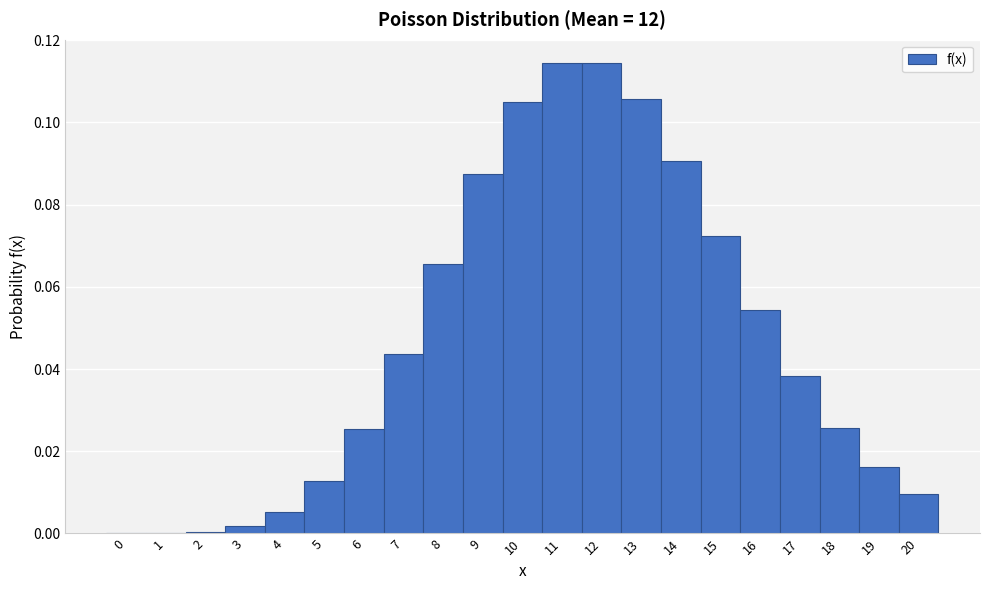

Reading left to right, transcribe this chart: for each bar, give the range it covers on the x-axis and its height. The values are not printed on the chart, so give them approximately, as read against the axis.

-0.5 to 0.5: under 0.002
0.5 to 1.5: under 0.002
1.5 to 2.5: under 0.002
2.5 to 3.5: under 0.002
3.5 to 4.5: 0.006
4.5 to 5.5: 0.012
5.5 to 6.5: 0.026
6.5 to 7.5: 0.044
7.5 to 8.5: 0.066
8.5 to 9.5: 0.088
9.5 to 10.5: 0.104
10.5 to 11.5: 0.114
11.5 to 12.5: 0.114
12.5 to 13.5: 0.106
13.5 to 14.5: 0.090
14.5 to 15.5: 0.072
15.5 to 16.5: 0.054
16.5 to 17.5: 0.038
17.5 to 18.5: 0.026
18.5 to 19.5: 0.016
19.5 to 20.5: 0.010